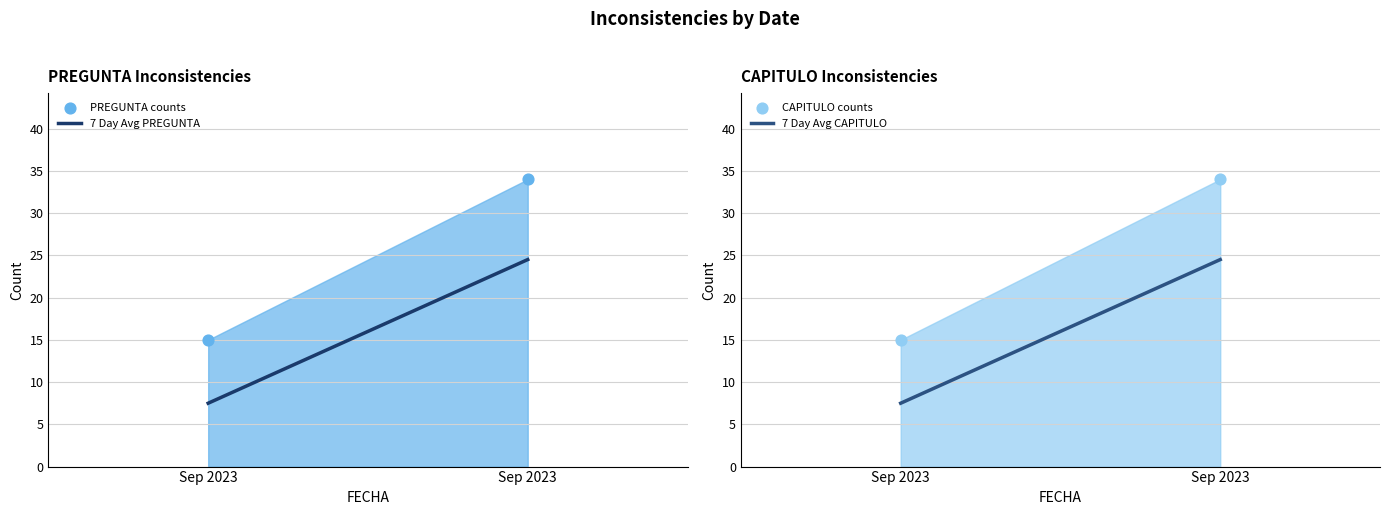

Which series has the largest Y range (max minus min)?

PREGUNTA counts points